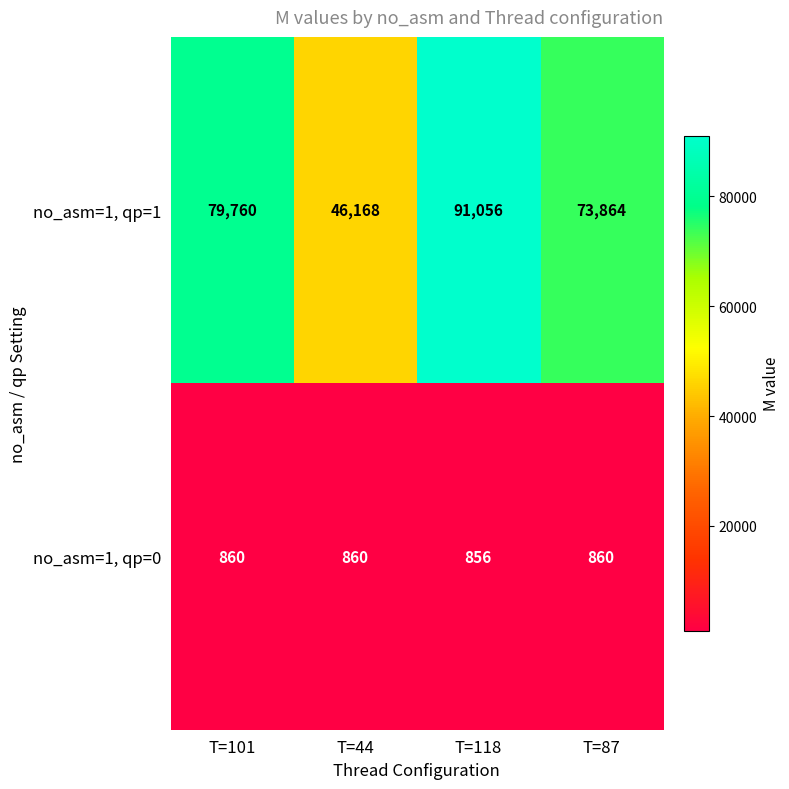

The value of no_asm=1, qp=1 at T=101 is 79760. True or false?

True